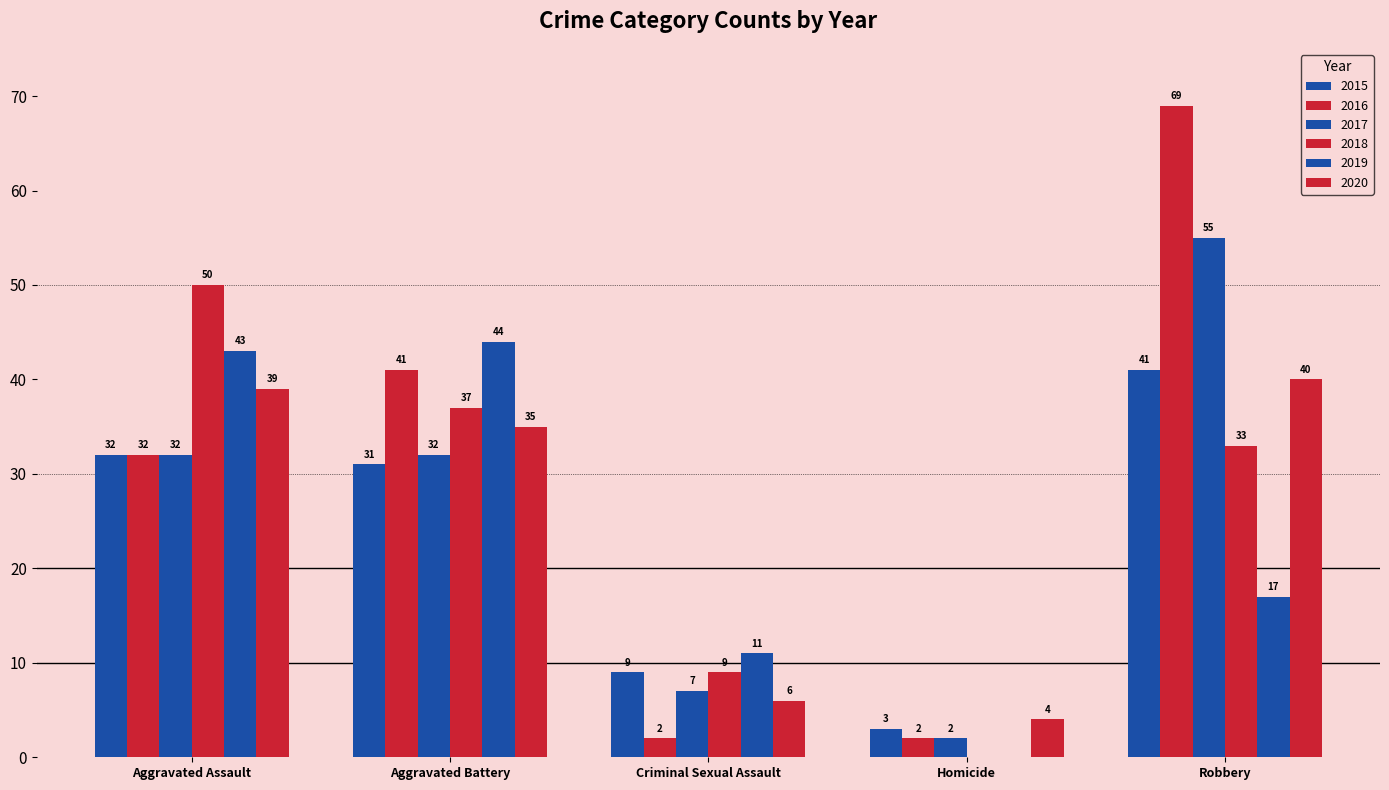

Does the chart contain stacked bars?

No